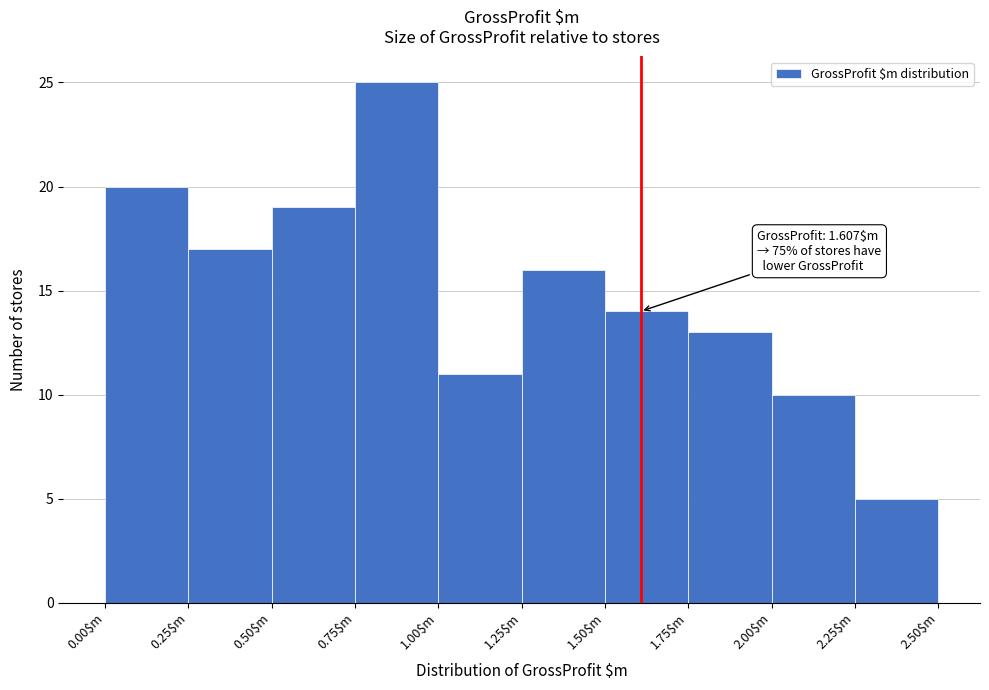

Which range on the x-axis has the tallest bar?

0.75 to 1.00